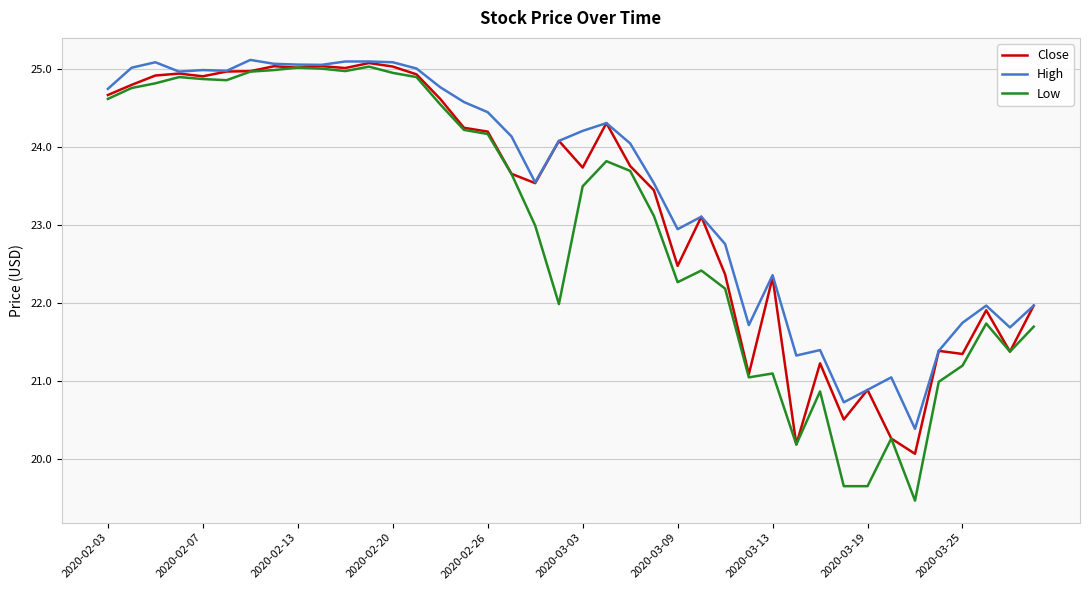

List the series in order of their overall mean, lowest first.

Low, Close, High